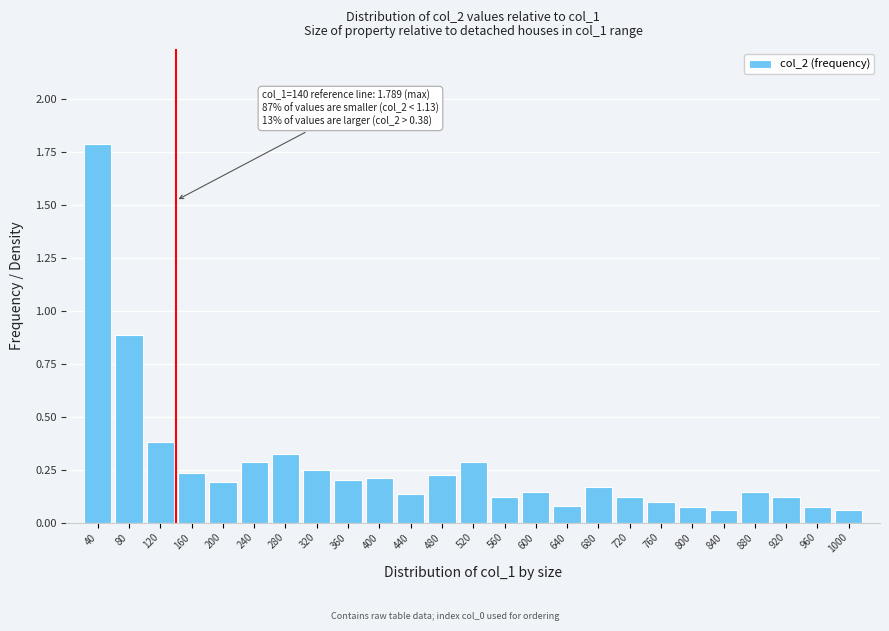

The chart shows a value of 0.1 at 360. True or false?

False